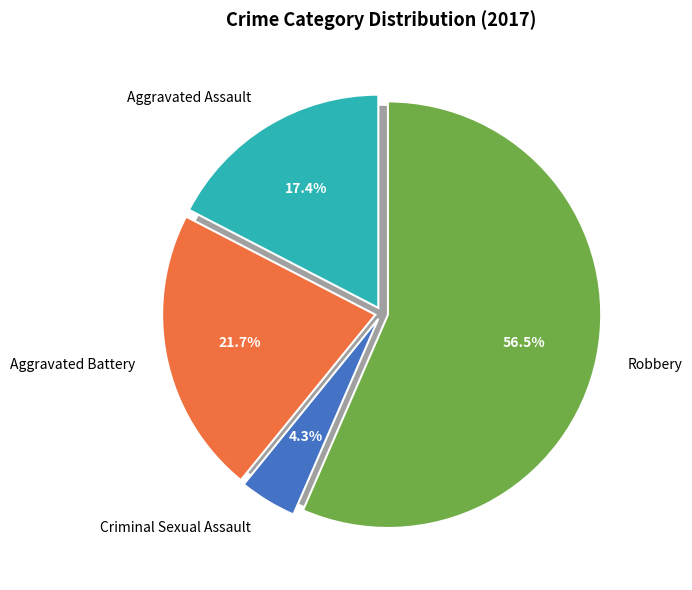

To the nearest percent, what portion does Criminal Sexual Assault represent?

4%